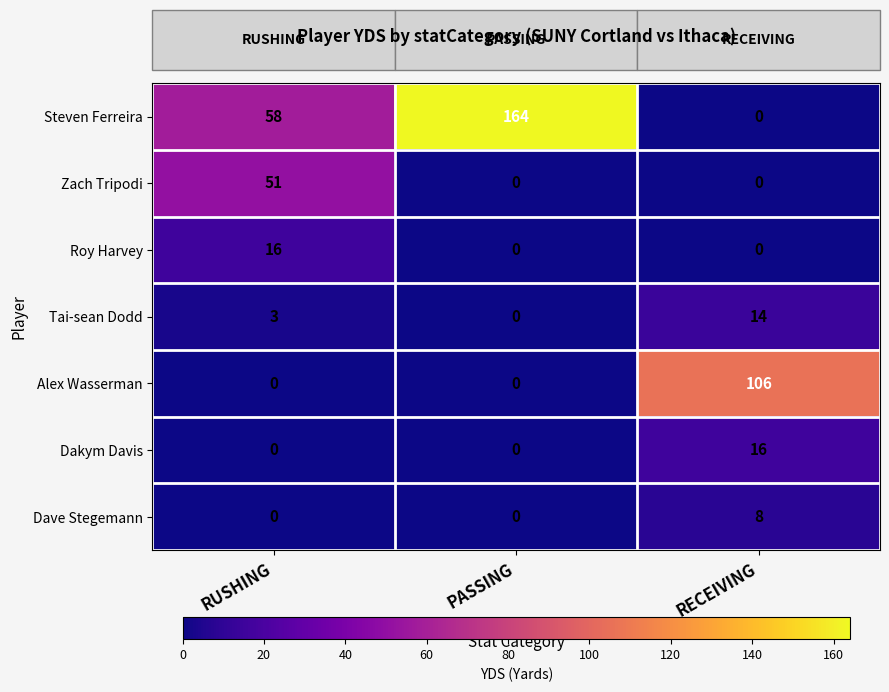

Which category has the lowest value in the Tai-sean Dodd series?

PASSING